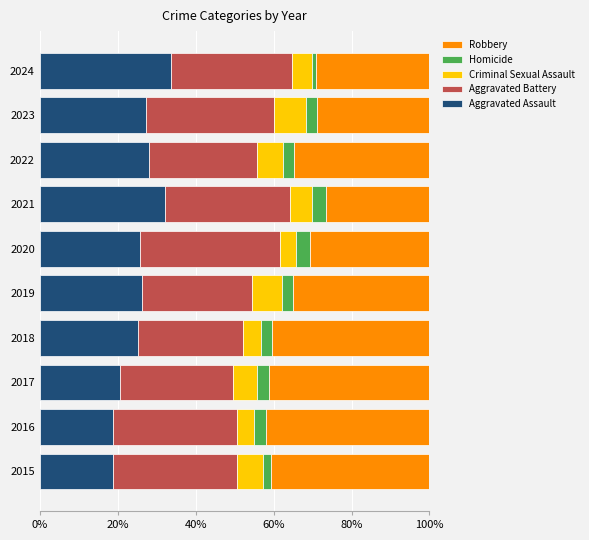

The Aggravated Assault series shows 28.1 at 2022. True or false?

True